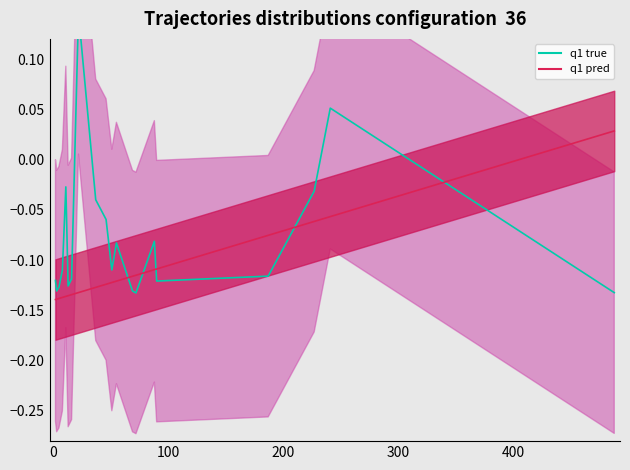

How many interior local peaks does the q1 true series have?

5